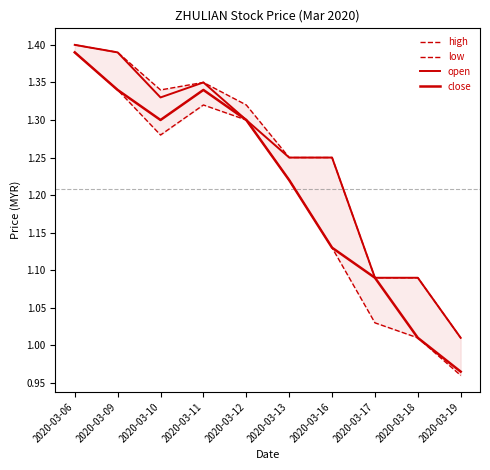

What is the maximum value shown in the chart?

1.4